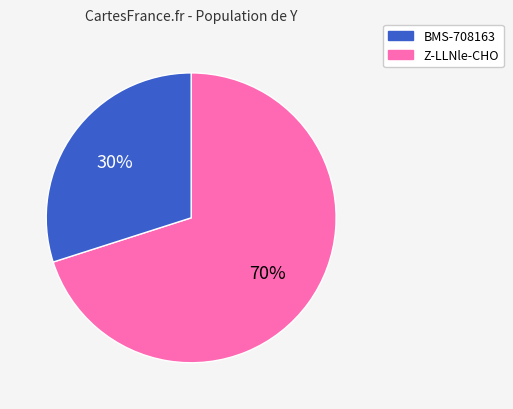

Which slice is the smallest?

Z-LLNle-CHO